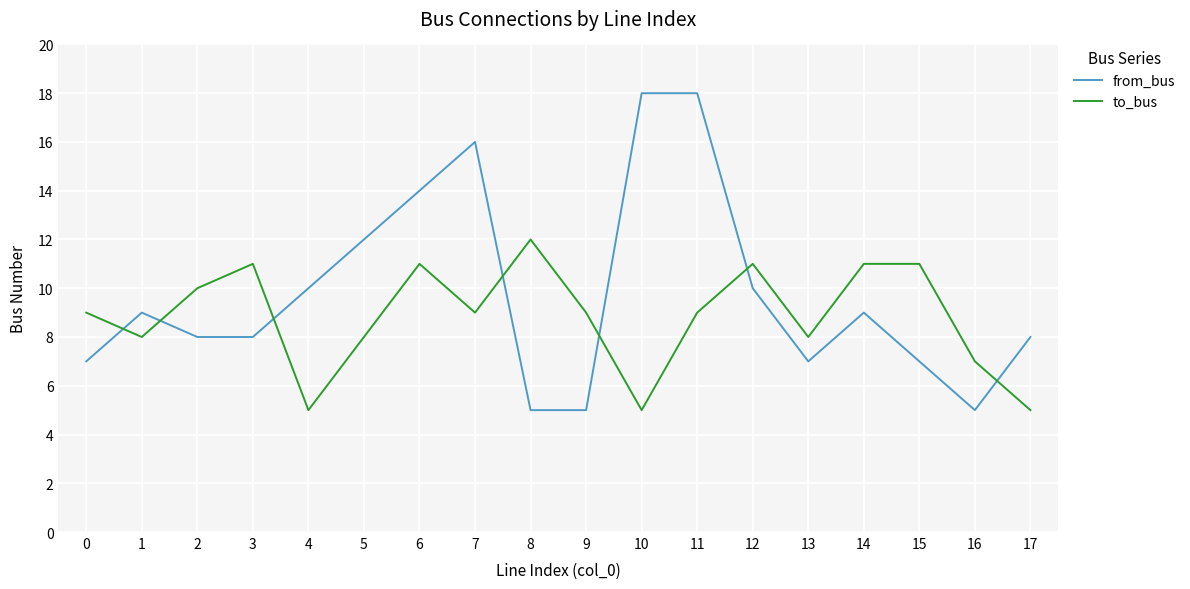

The value of from_bus at 17 is 5. True or false?

False